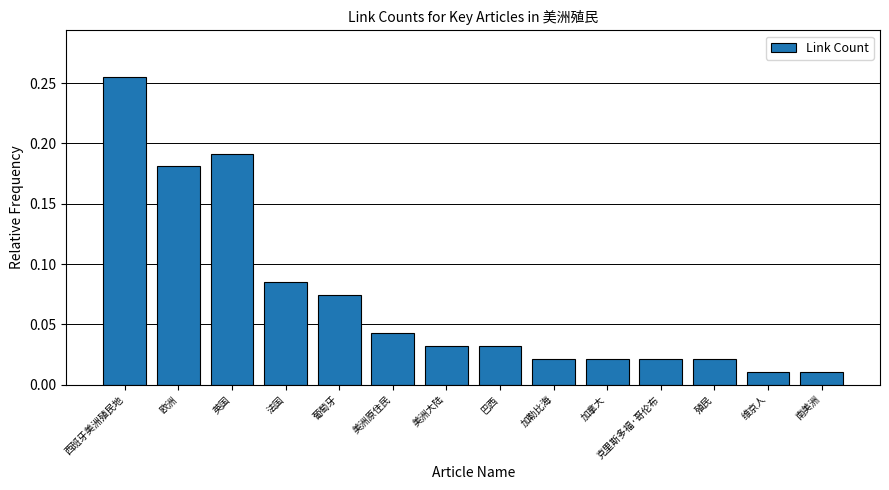

At which category does the chart reach its peak across all series?

西班牙美洲殖民地